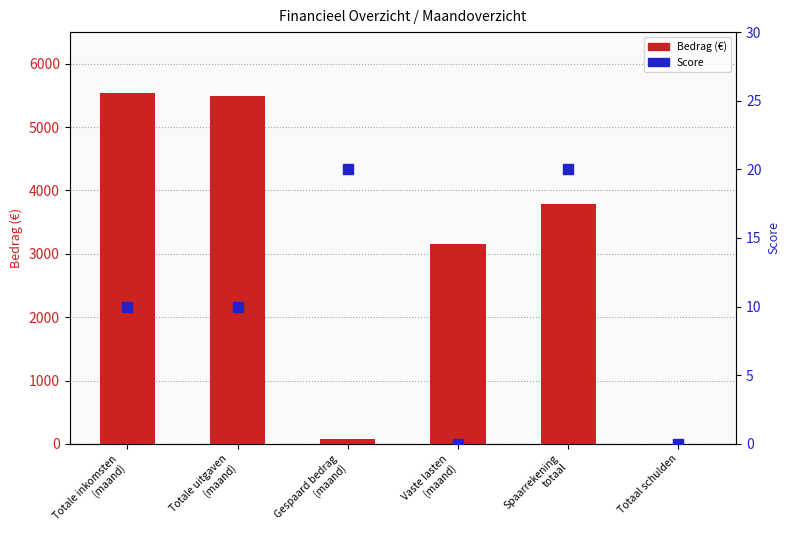

What is the total value across all series at Vaste lasten
(maand)?

3156.9